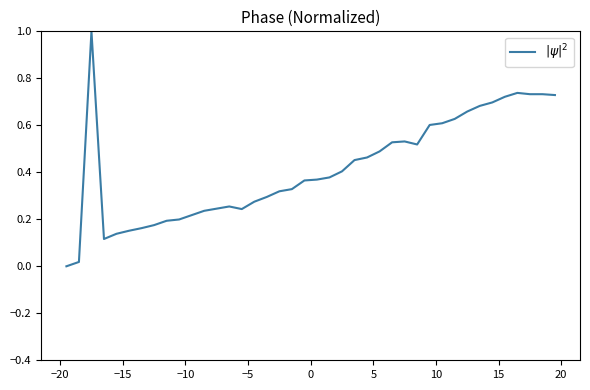

What is the difference between the maximum and minimum values?

1.0